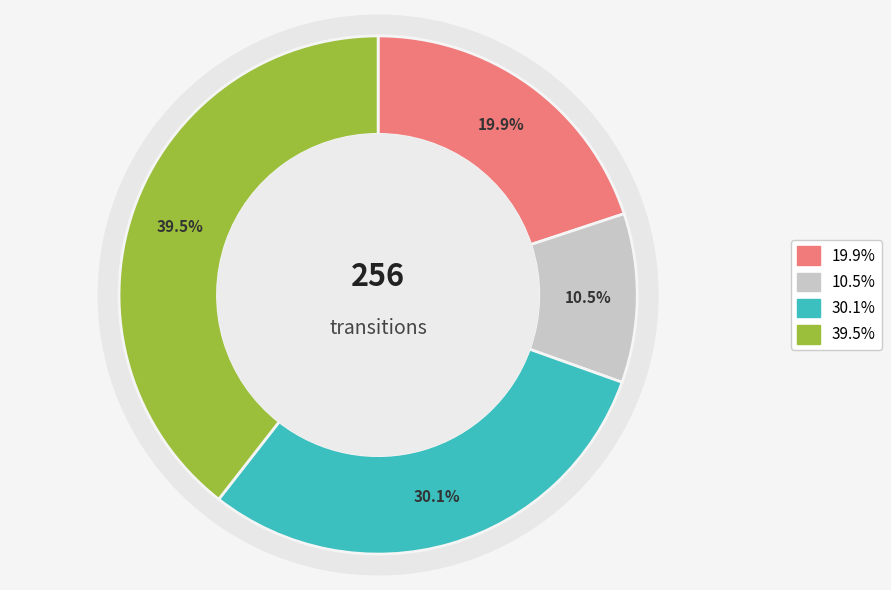

Is output_symbol=1, input=a the majority of the pie?

No